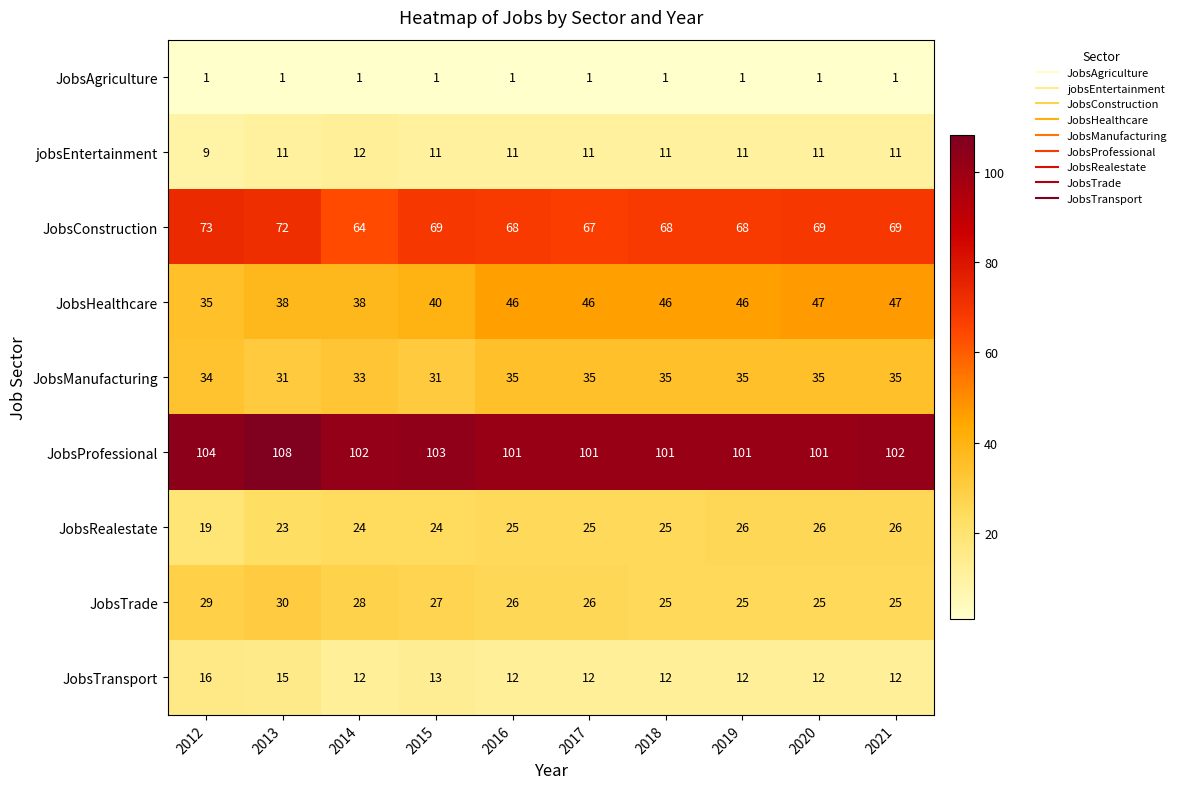

What is the difference between the JobsHealthcare values at 2014 and 2021?

9